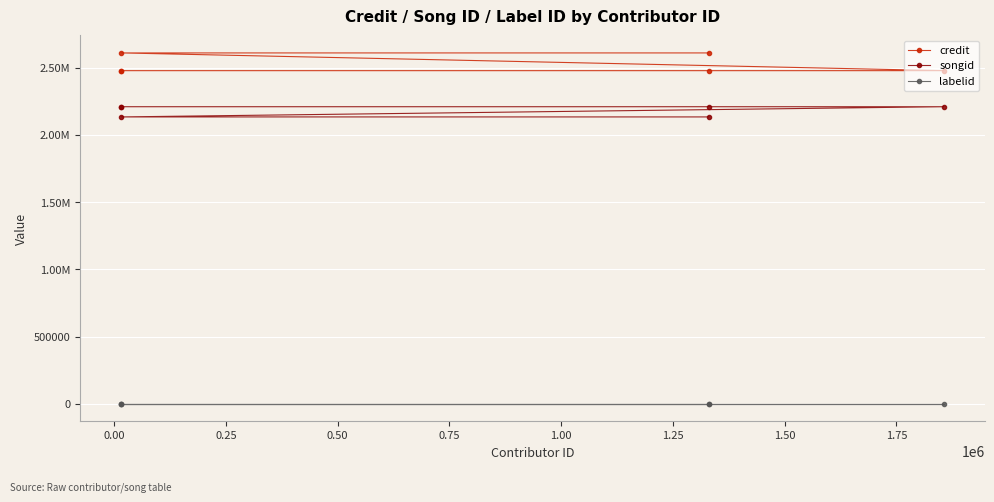

Reading left to right, transcribe all the data shown in this chart.

credit: 2478558	2478558	2478558	2478558	2610518	2610518
songid: 2210137	2210137	2210137	2210137	2134214	2134214
labelid: -1	-1	-1	-1	-1	-1